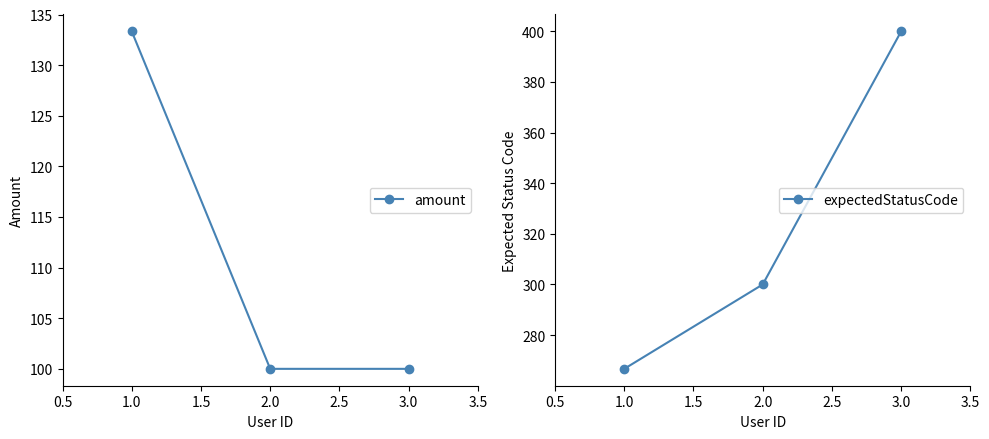

At how many categories does at least one series exceed 101?

3